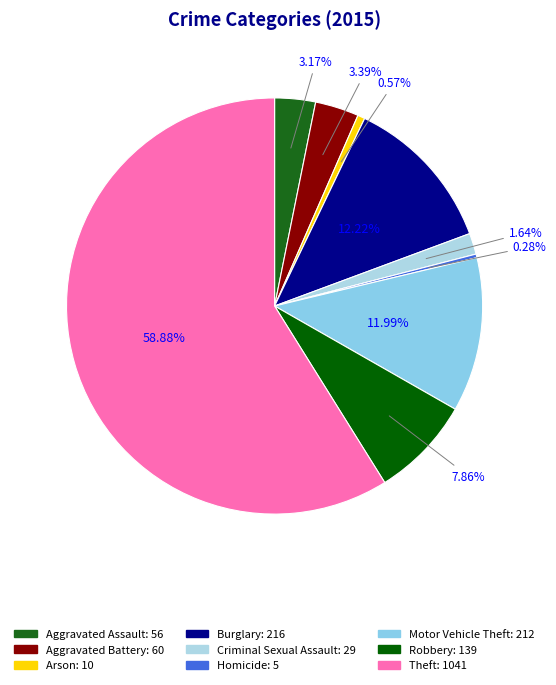

Is there a majority slice in this chart?

Yes